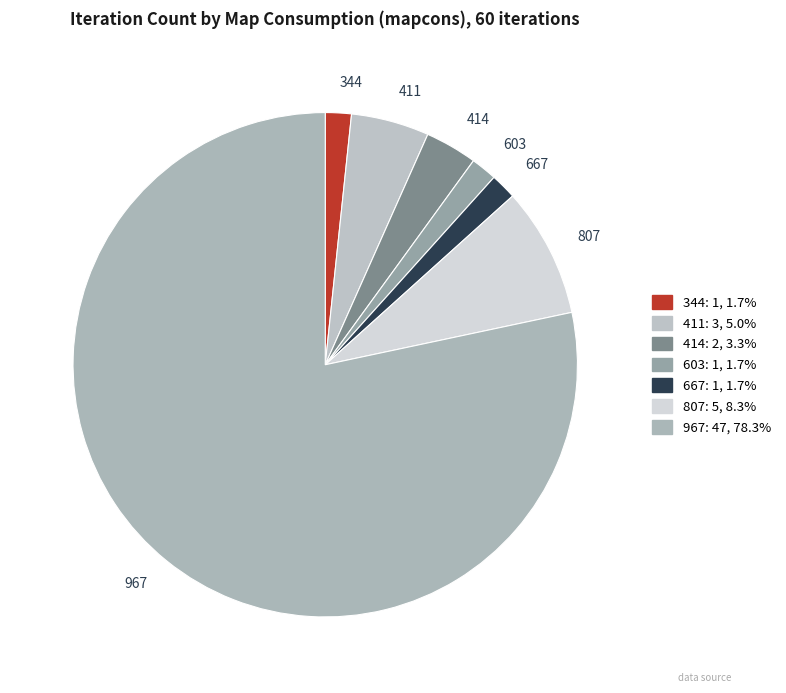

Does 603 represent more than half of the total?

No